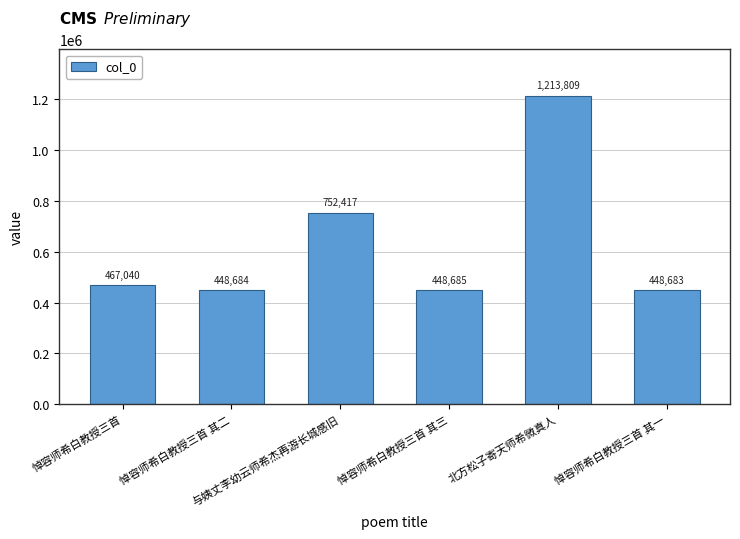

Rank the categories by value from highest to lowest.

北方松子寄天师希微真人, 与姨丈李幼云师希杰再游长城感旧, 悼容师希白教授三首, 悼容师希白教授三首 其三, 悼容师希白教授三首 其二, 悼容师希白教授三首 其一